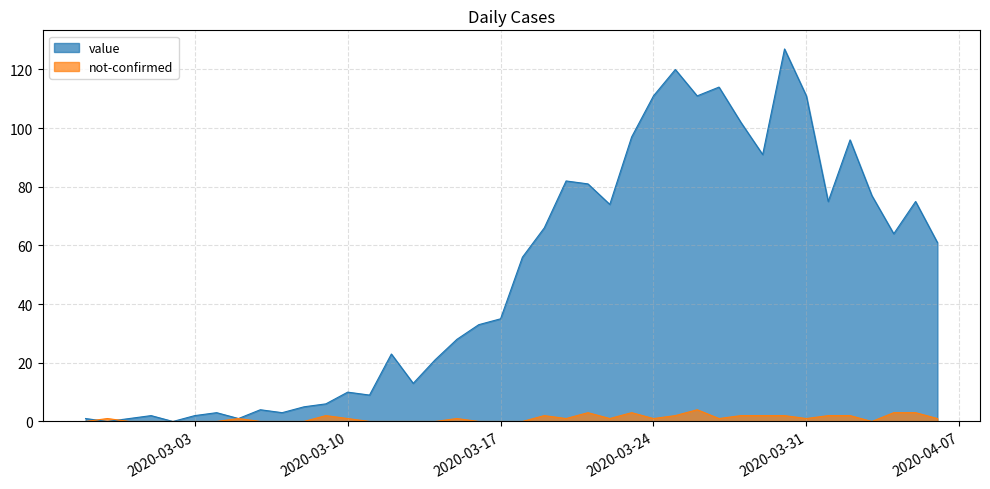

Which series changed the most between 2020-03-11 and 2020-03-22?

value